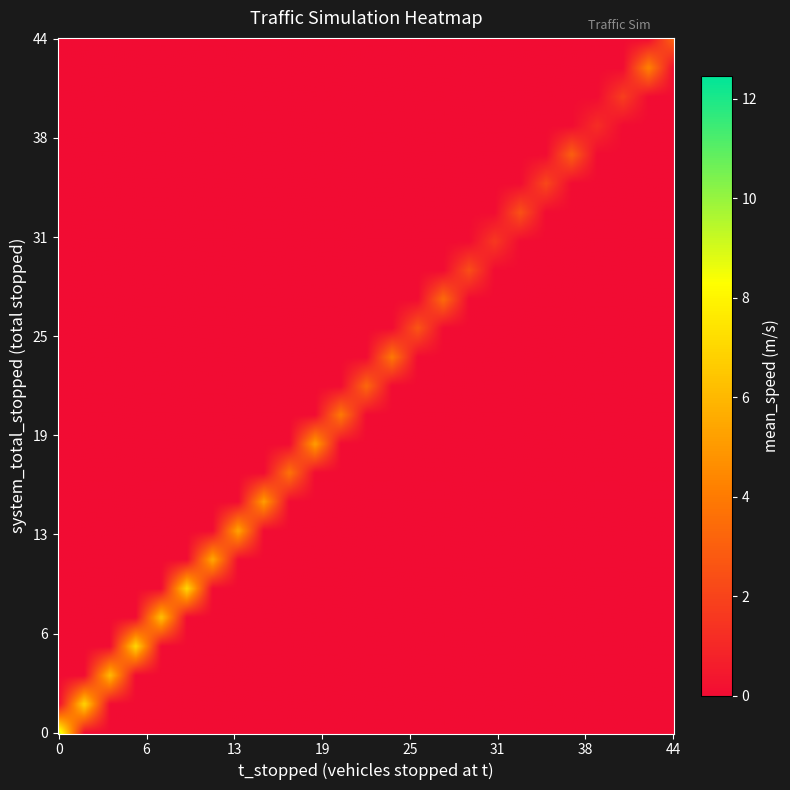

Rank the categories by value from lowest to highest.

0, 26, 31, 27, 35, 36, 33, 34, 32, 25, 28, 14, 30, 39, 24, 10, 29, 19, 21, 37, 20, 17, 38, 9, 18, 22, 15, 11, 23, 13, 5, 16, 12, 4, 7, 3, 8, 6, 2, 1